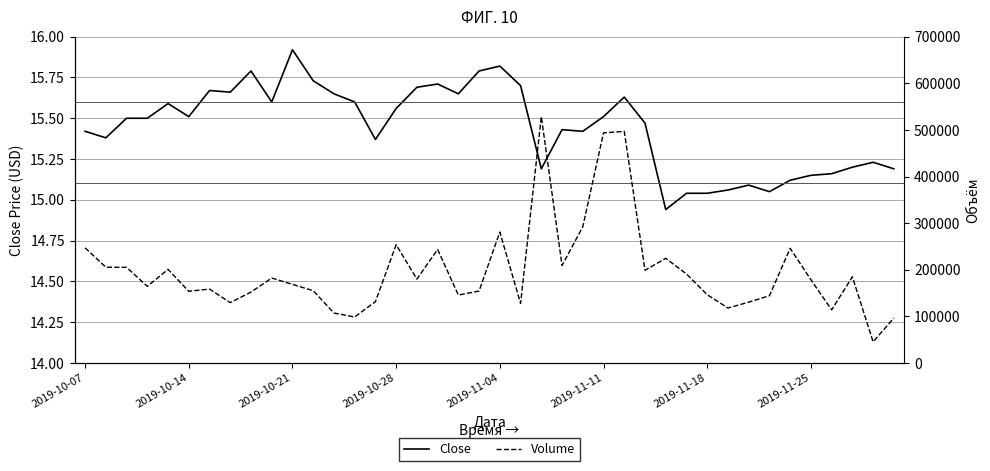

Read the Close value at 2019-11-04.

15.8